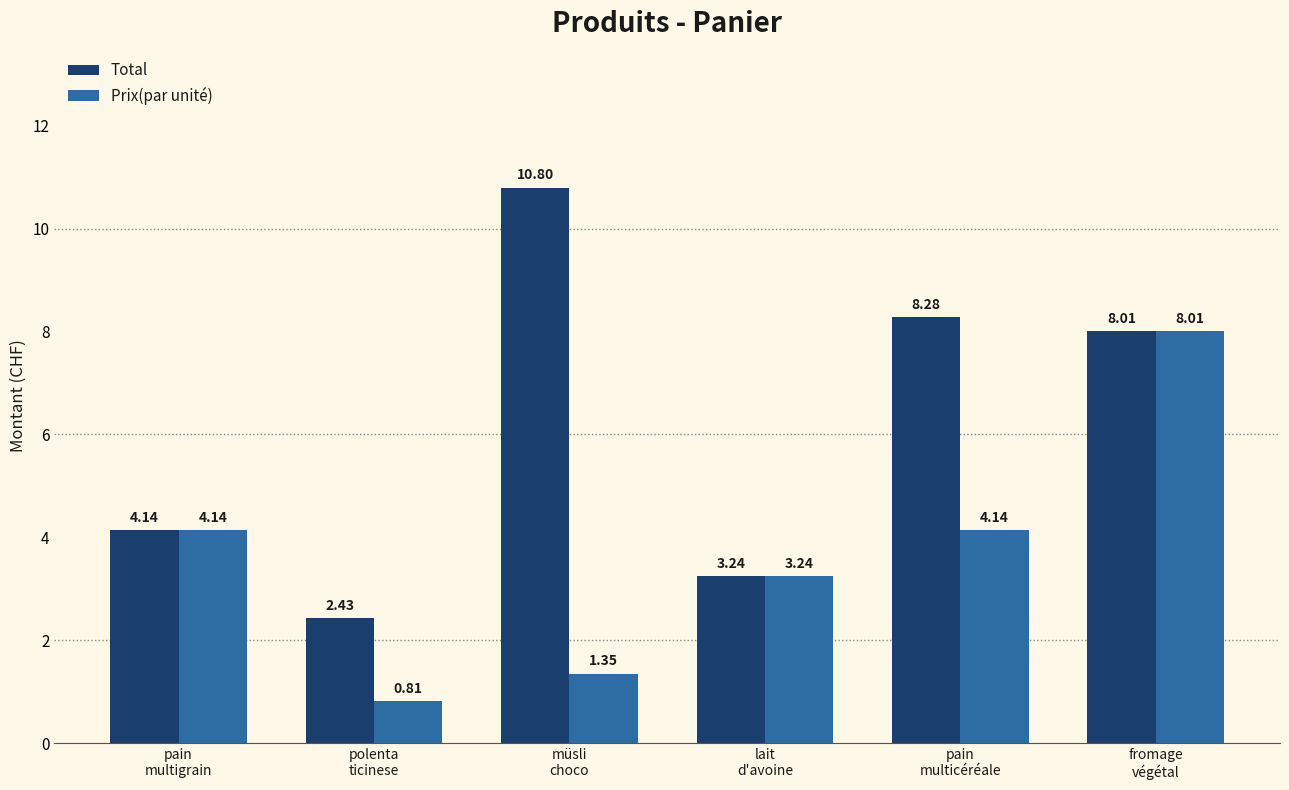

Rank the series by their maximum value, from highest to lowest.

Total, Prix(par unité)